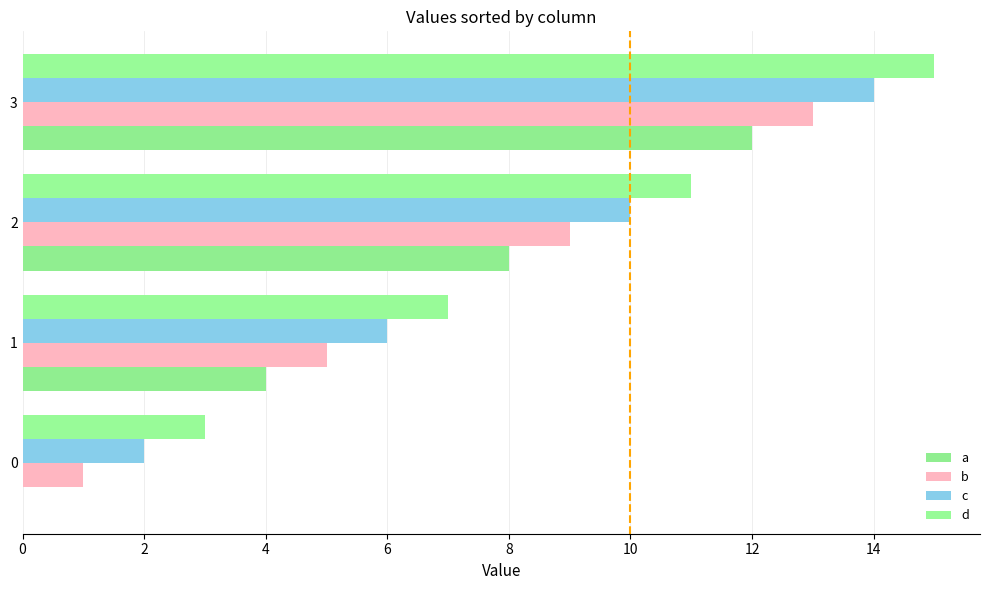

How many positive values does the a series have?

3